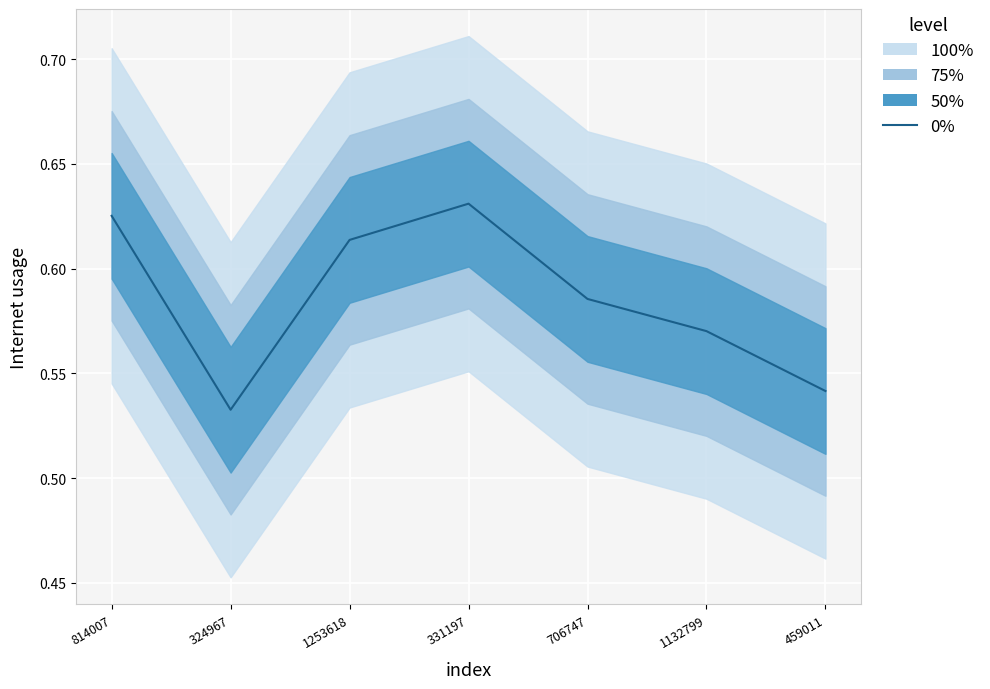

The value at 459011 is 0.5. True or false?

True